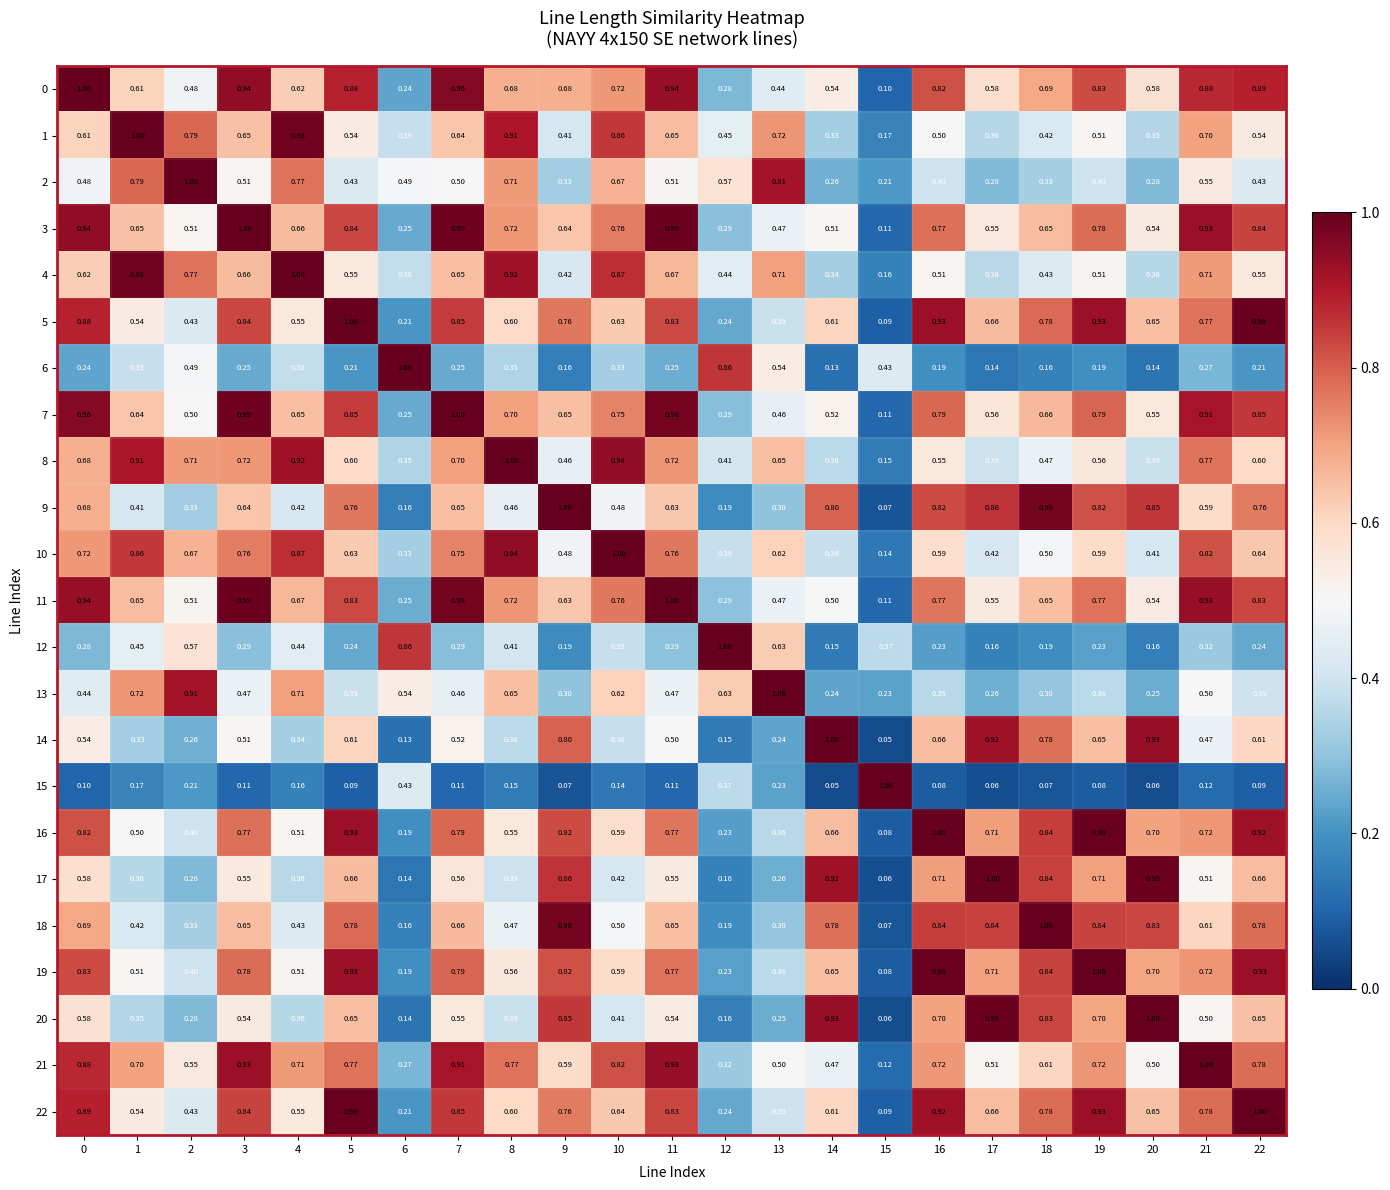

Is the value of 19 at 17 greater than the value of 8 at 14?

Yes